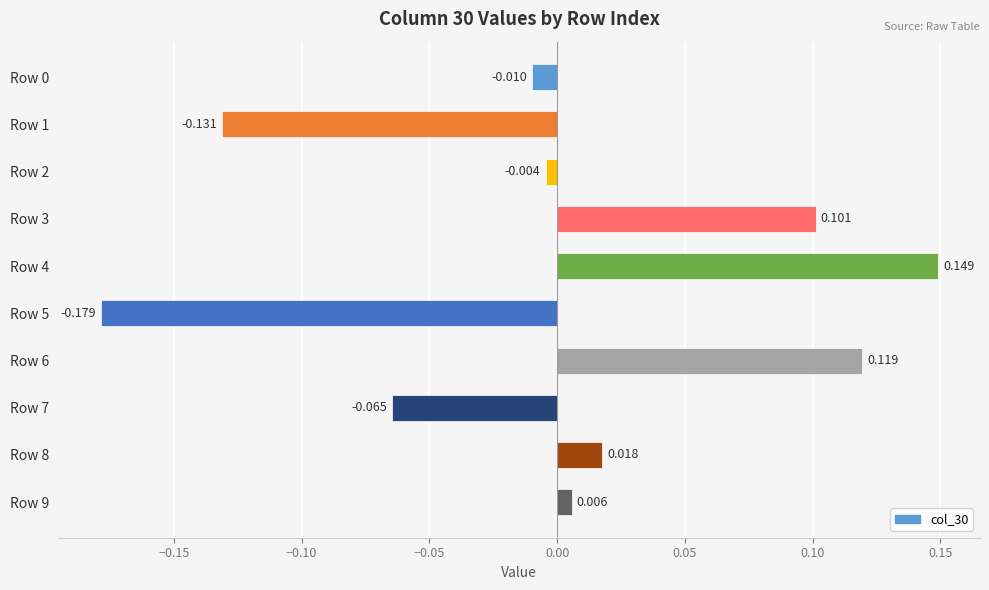

How many bars are there in total?

10